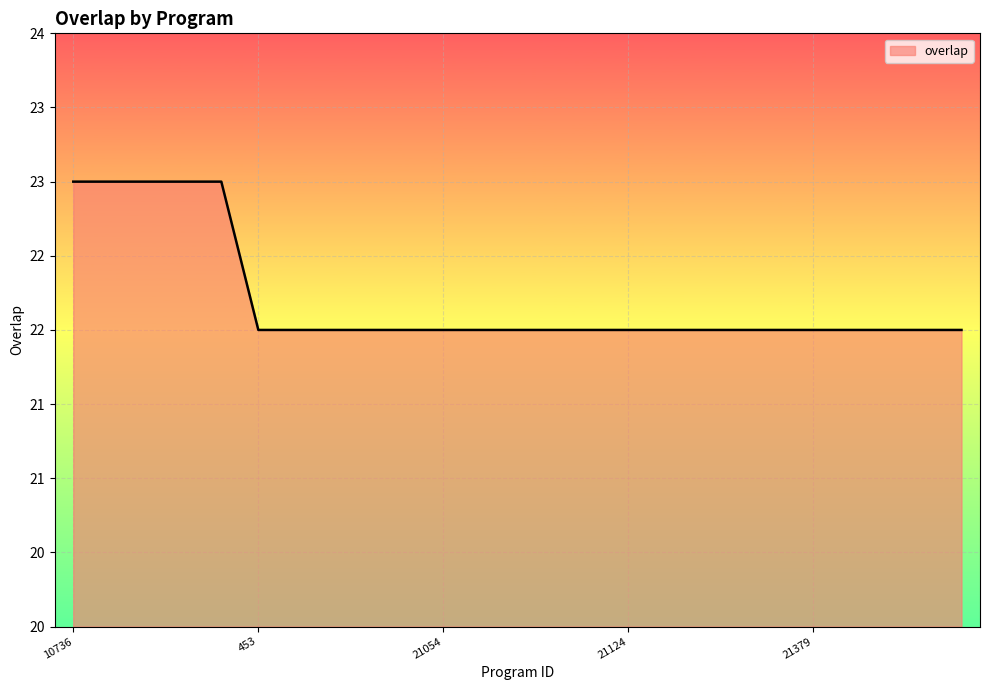

What is the difference between the second highest and second lowest values?

1